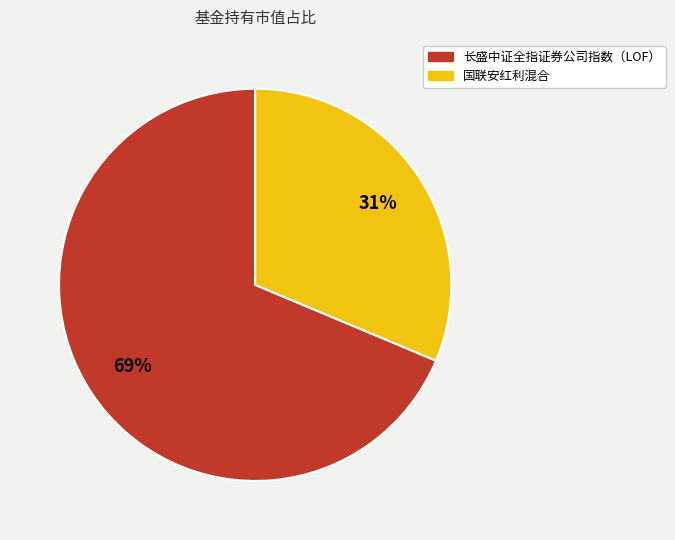

How many slices are in this pie chart?

2